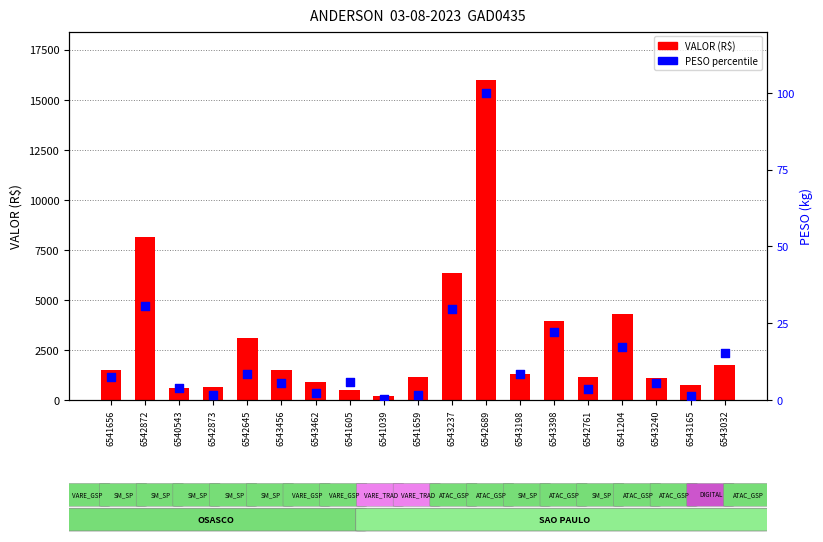

Which series has the widest spread of Y values?

VALOR (R$)